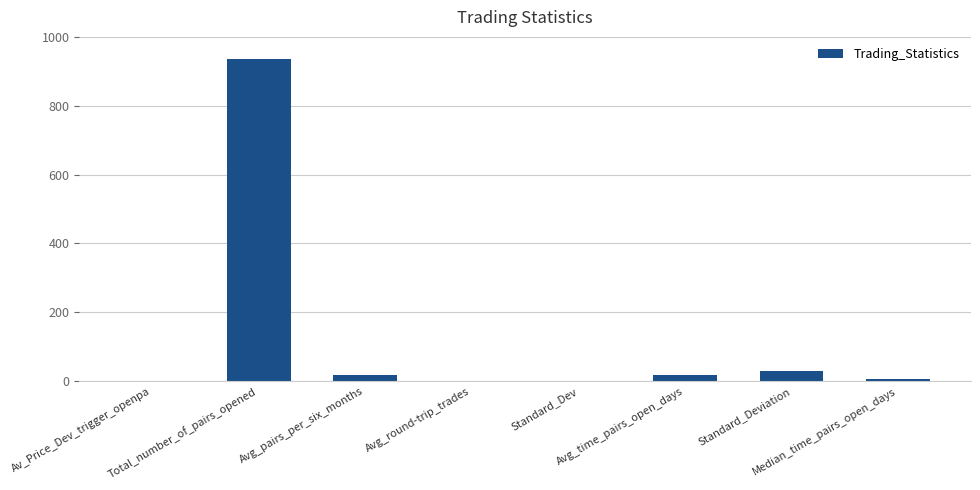

What is the greatest value displayed?

937.0